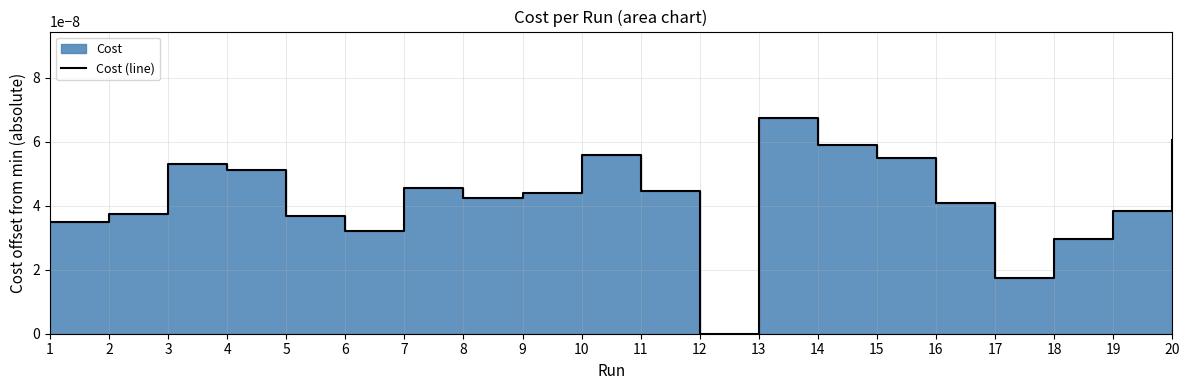

Where is the data nearest to the value 0?

12